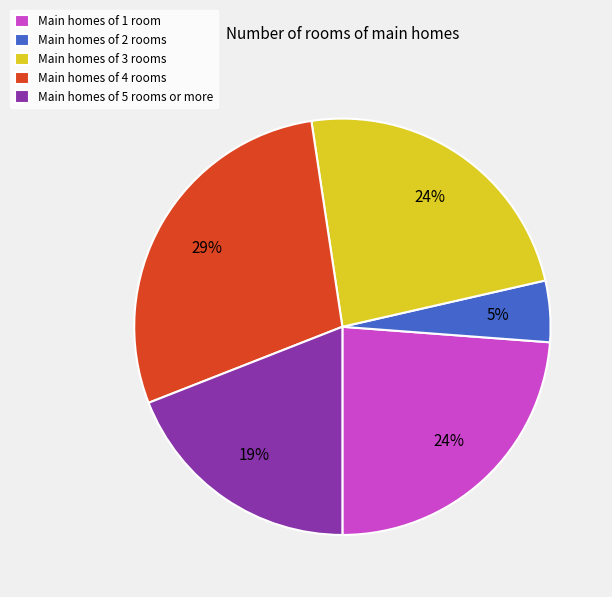

Combined, do Main homes of 3 rooms and Main homes of 2 rooms account for over 50%?

No